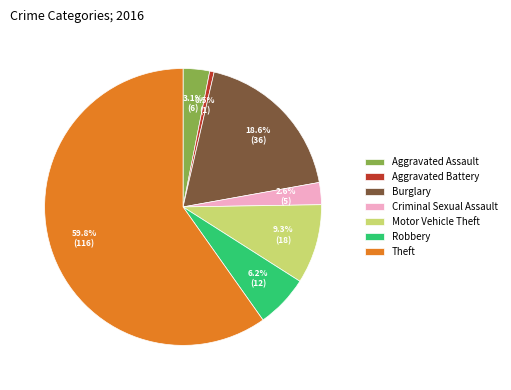

To the nearest percent, what is the combined percentage of Aggravated Assault and Motor Vehicle Theft?

12%